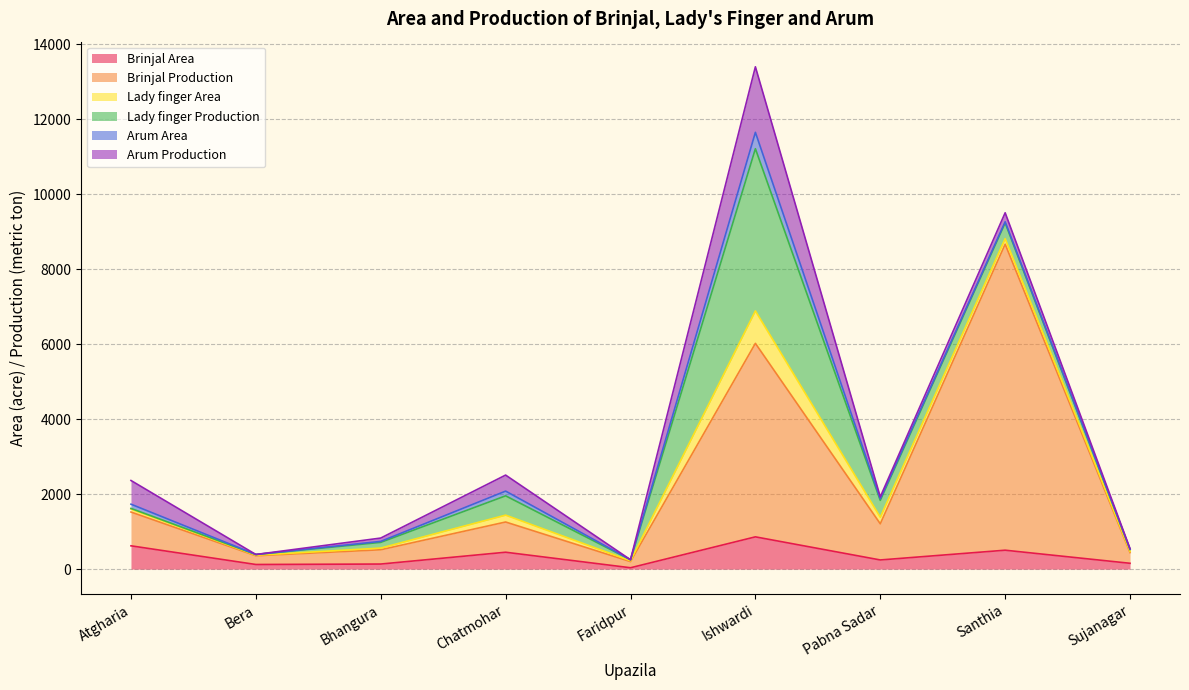

What is the sum of all Lady finger Production values?

5980